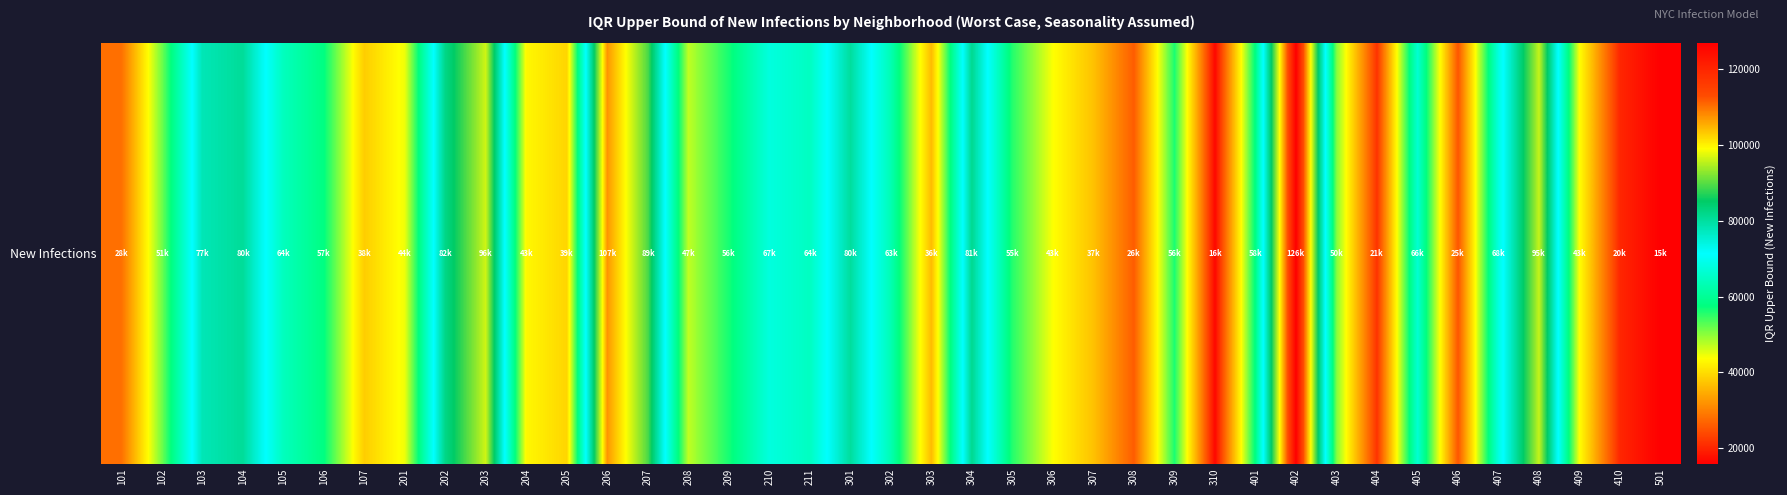

At which label is the value closest to 71354?

407